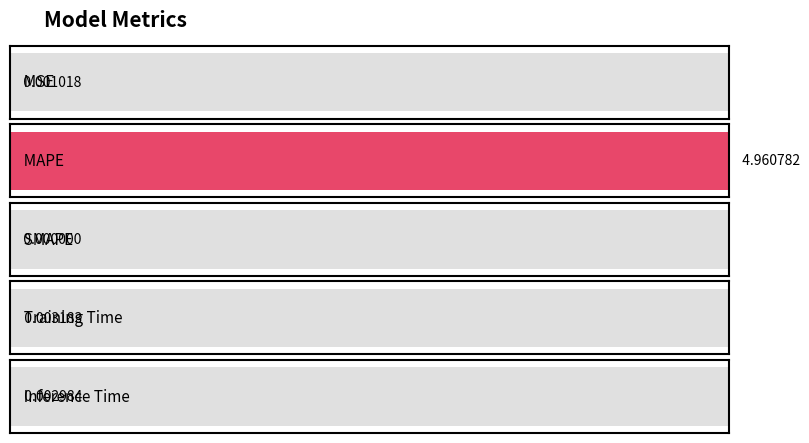

The chart shows a value of 7.2 at MAPE. True or false?

False